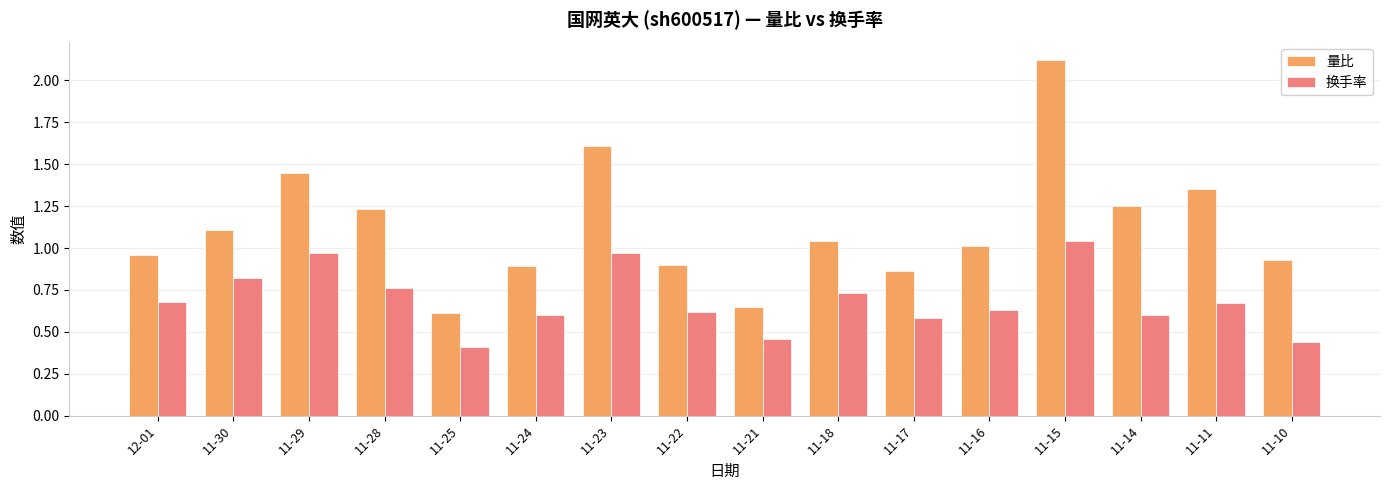

Between 11-25 and 11-17, which series saw the biggest shift?

量比